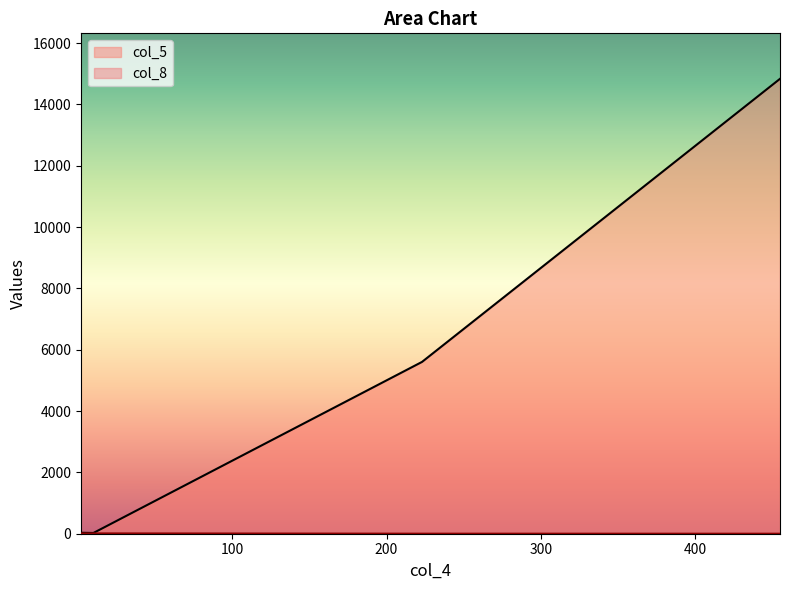

At which label does col_5 reach its minimum?

10